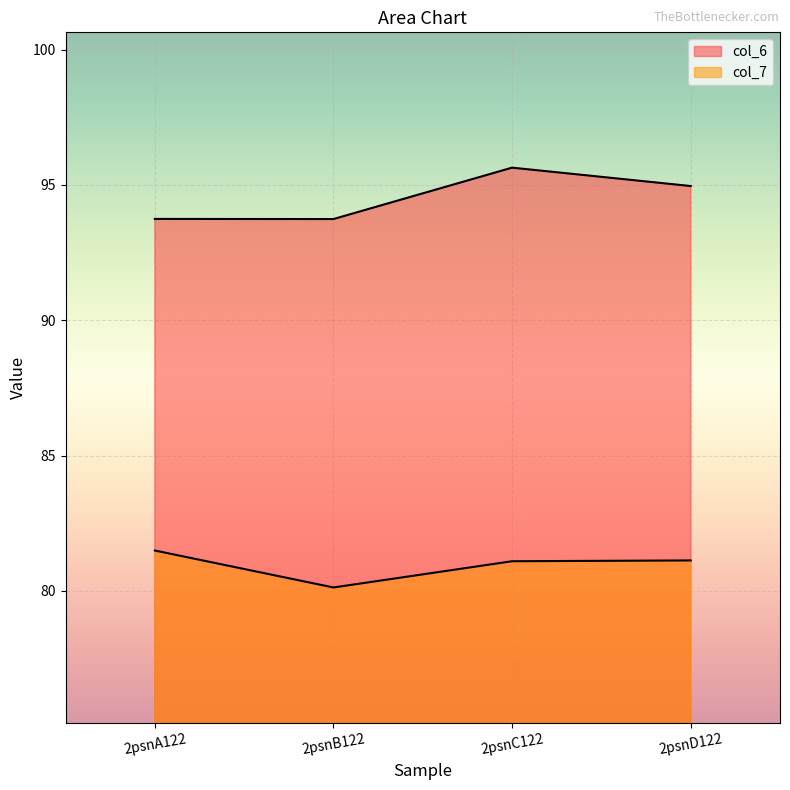

True or false: col_6 has a value of 95.0 at 2psnD122.

True